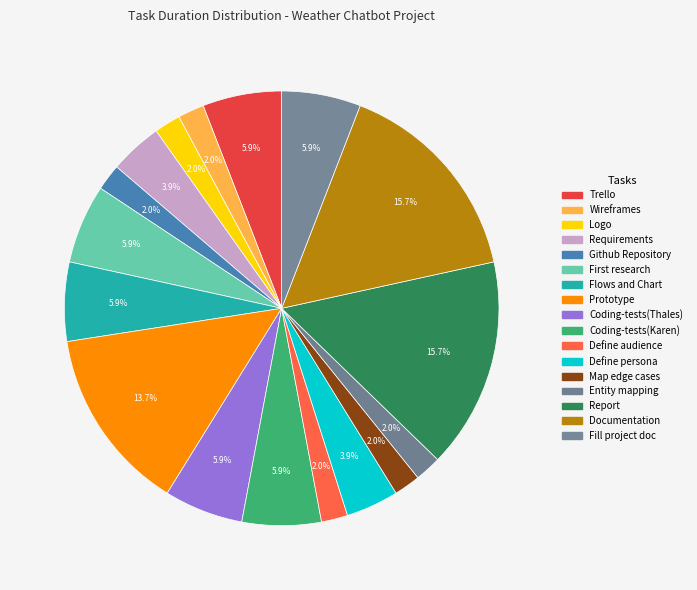

To the nearest percent, what is the difference between the largest and smallest slice percentages?

14%